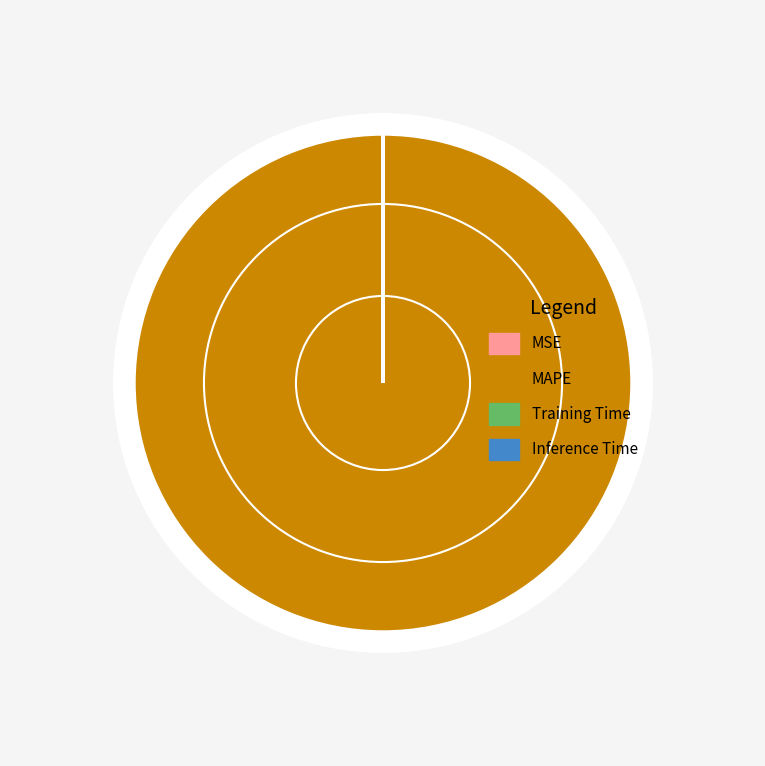

Is there a majority slice in this chart?

Yes